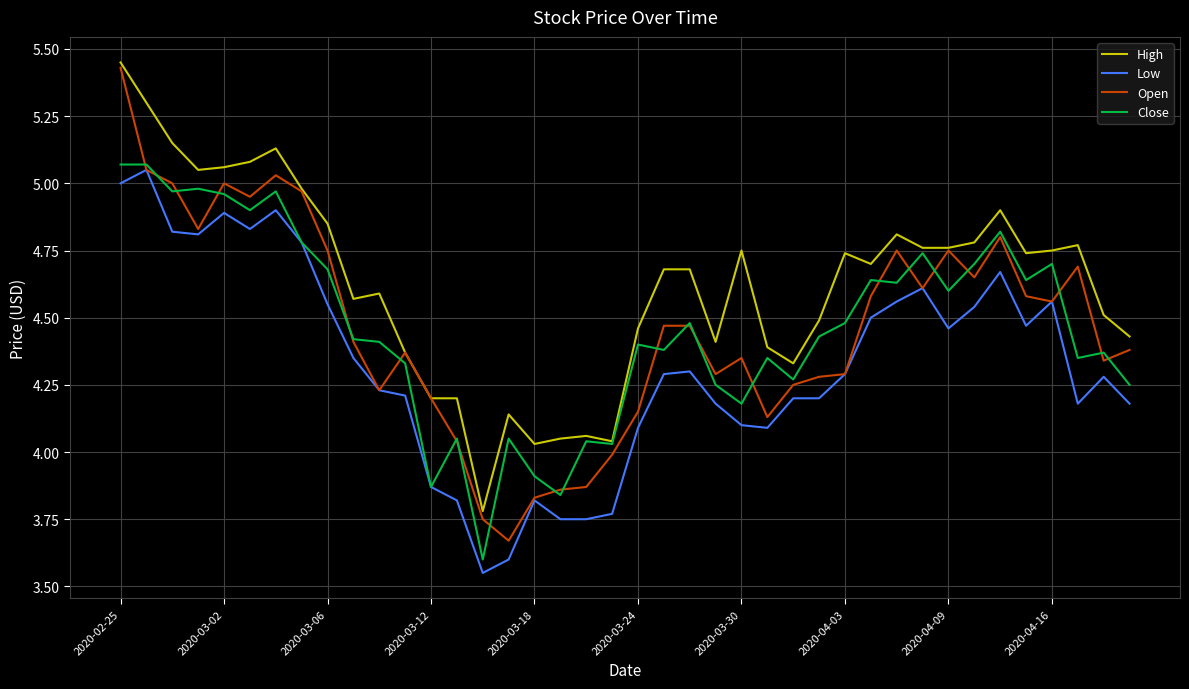

Which series has the largest range (max minus min)?

Open